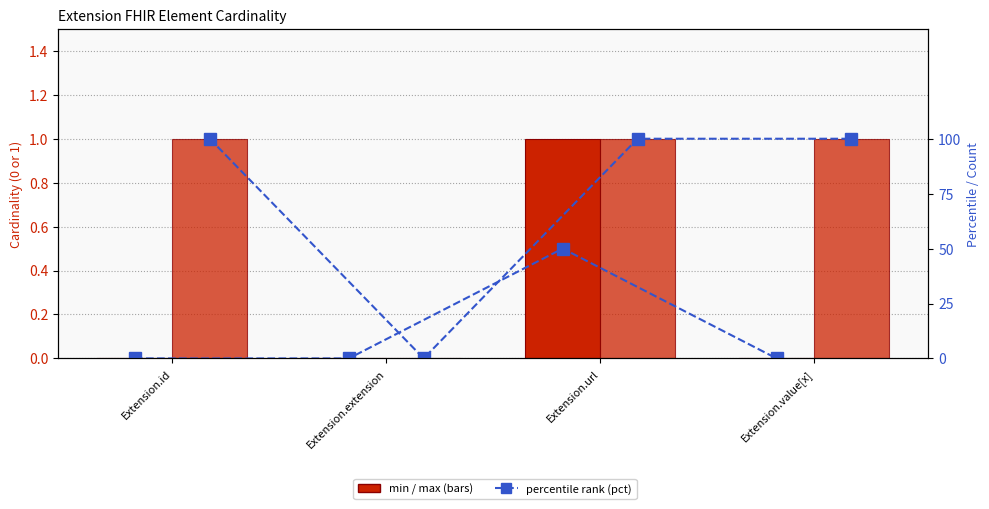

What is the sum of the max (pct) values at Extension.url and Extension.extension?

100